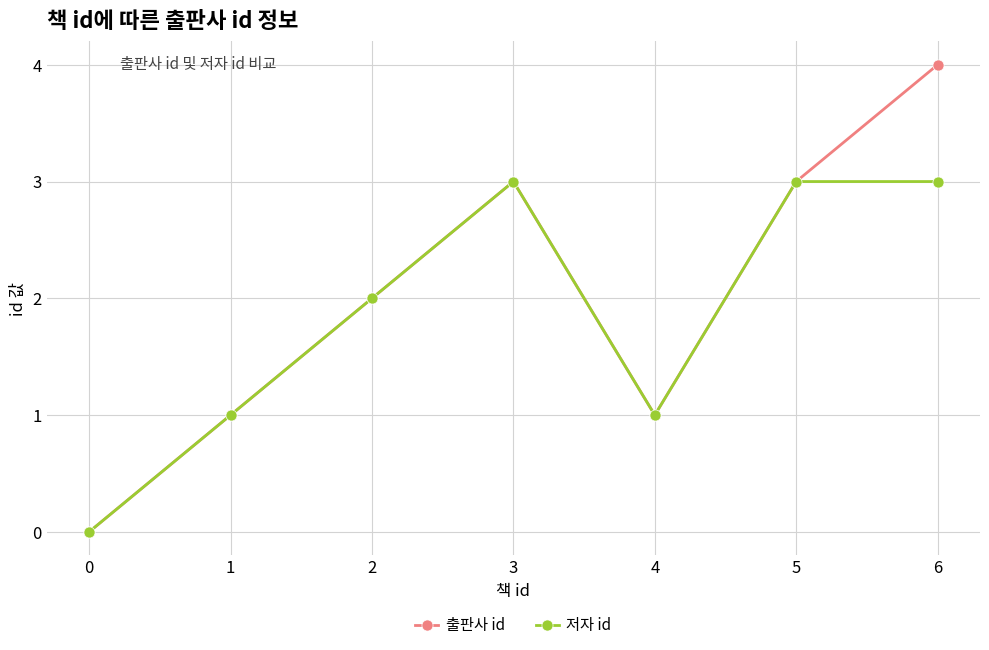

What are all the series names shown in the legend?

출판사 id, 저자 id